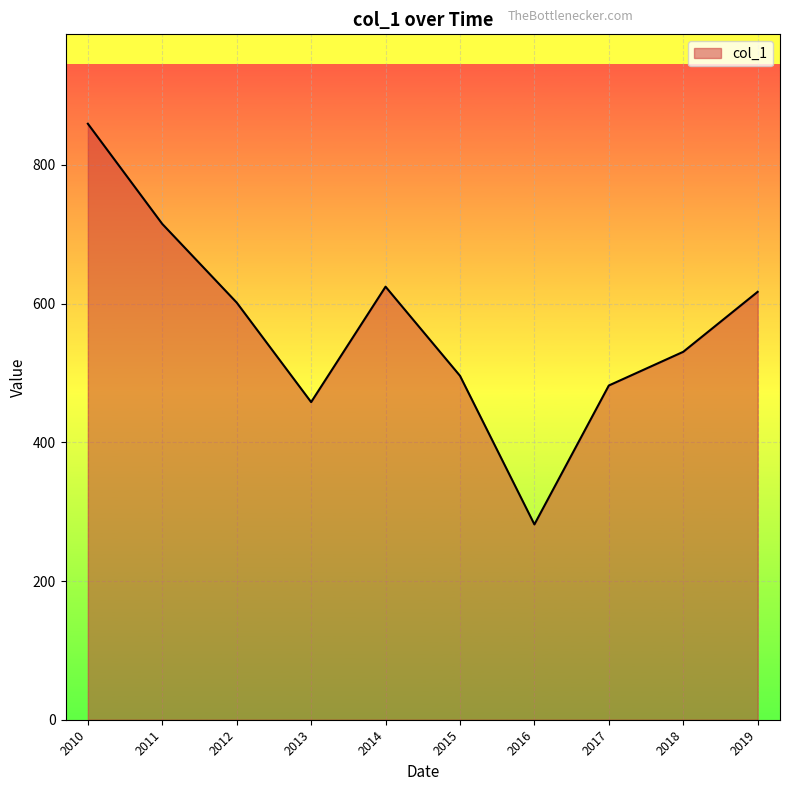

The chart shows a value of 281.6 at 2016. True or false?

True